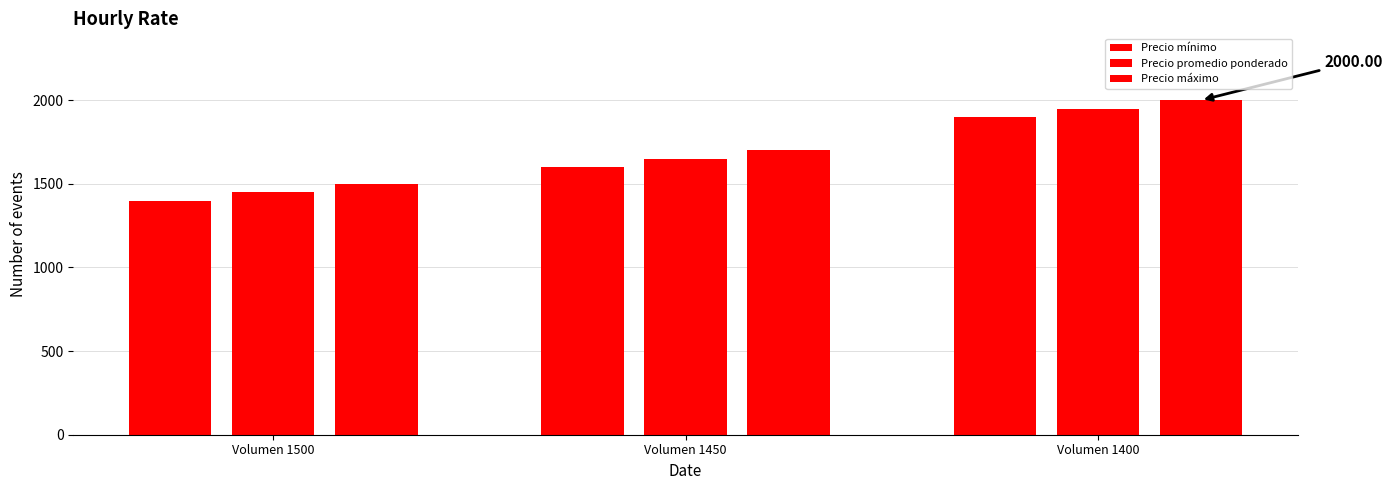

What is the sum of the Precio mínimo values at Volumen 1500 and Volumen 1400?

3300